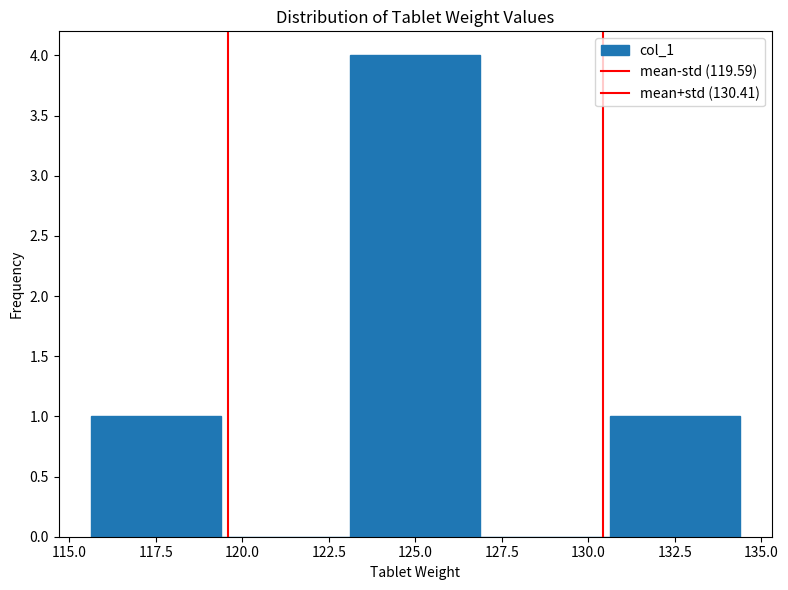

Reading left to right, transcribe this chart: for each bar, give the range it covers on the x-axis and its height. Neither the bar edges nor the heights are printed on the chart, so give them approximately, as read against the axes.

115.5 to 119.5: 1
119.5 to 123.0: 0
123.0 to 127.0: 4
127.0 to 130.5: 0
130.5 to 134.5: 1